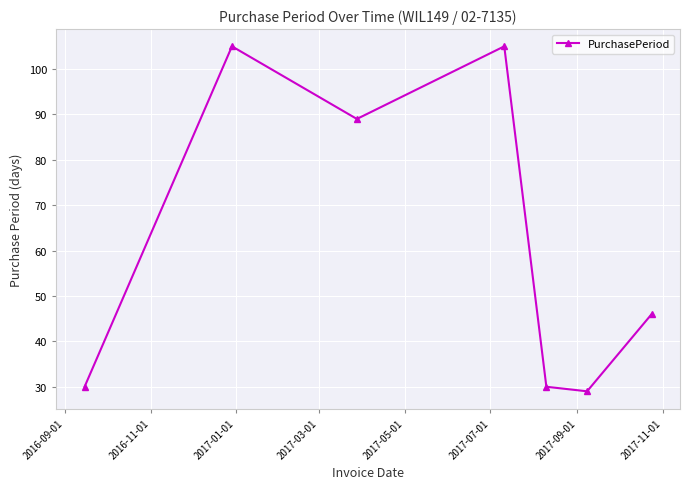

Reading left to right, what are all the values shown in this chart?

30	105	89	105	30	29	46